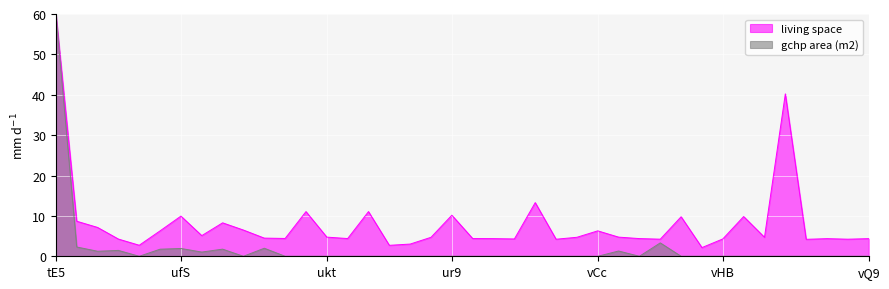

What are all the series names shown in the legend?

living space, gchp area (m2)